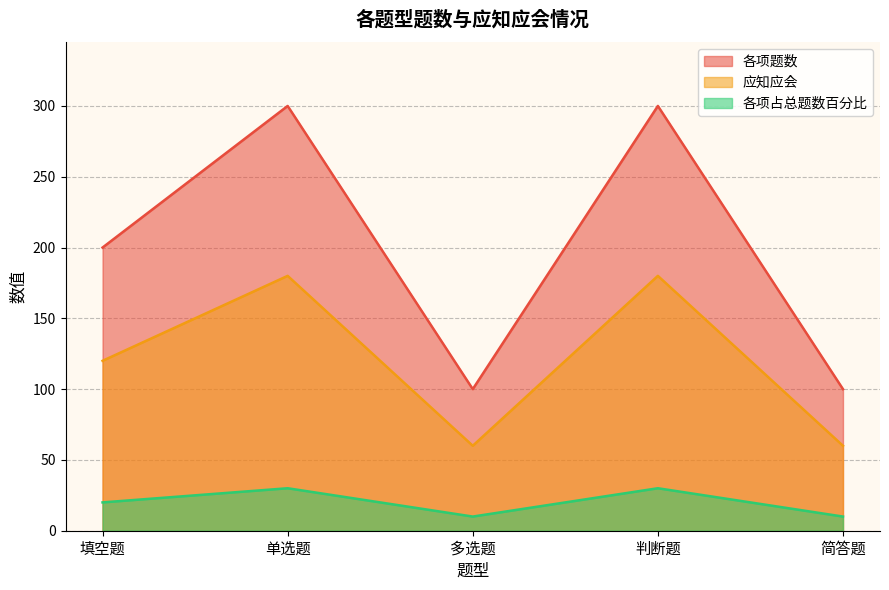

What is the difference between the 应知应会 values at 判断题 and 填空题?

60